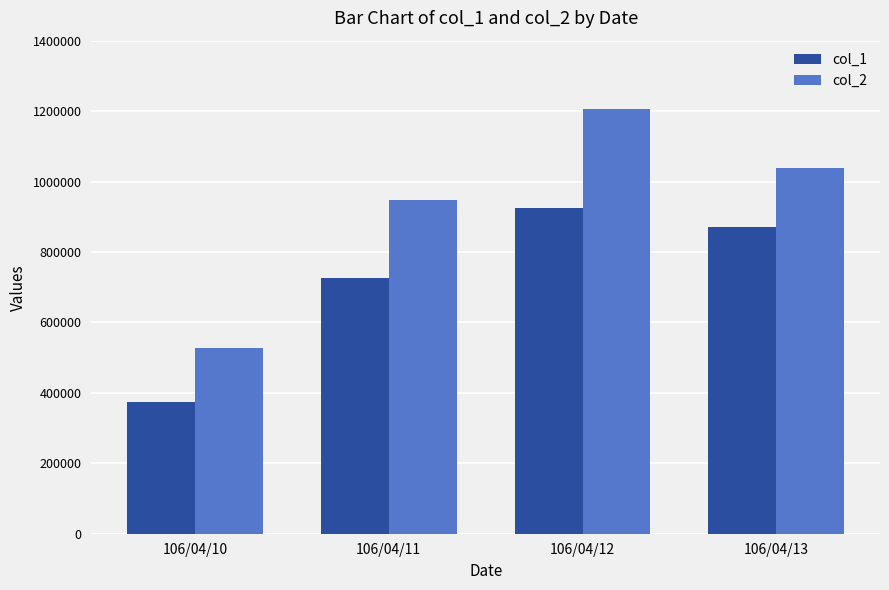

Are the bars grouped side by side (vs. stacked)?

Yes